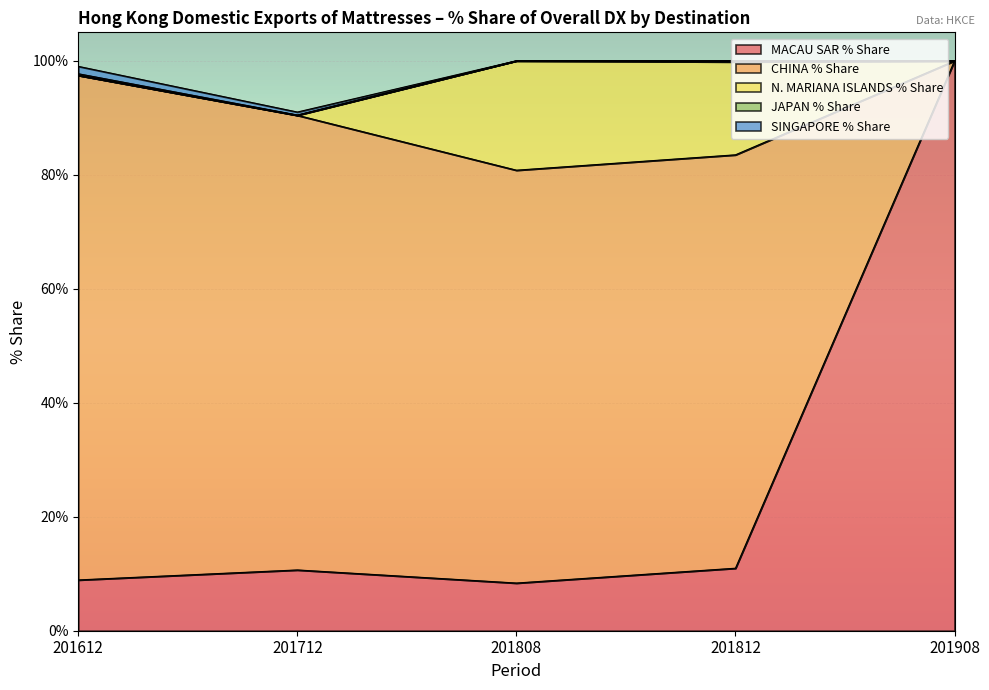

What is the highest value of the JAPAN % Share series?

0.3